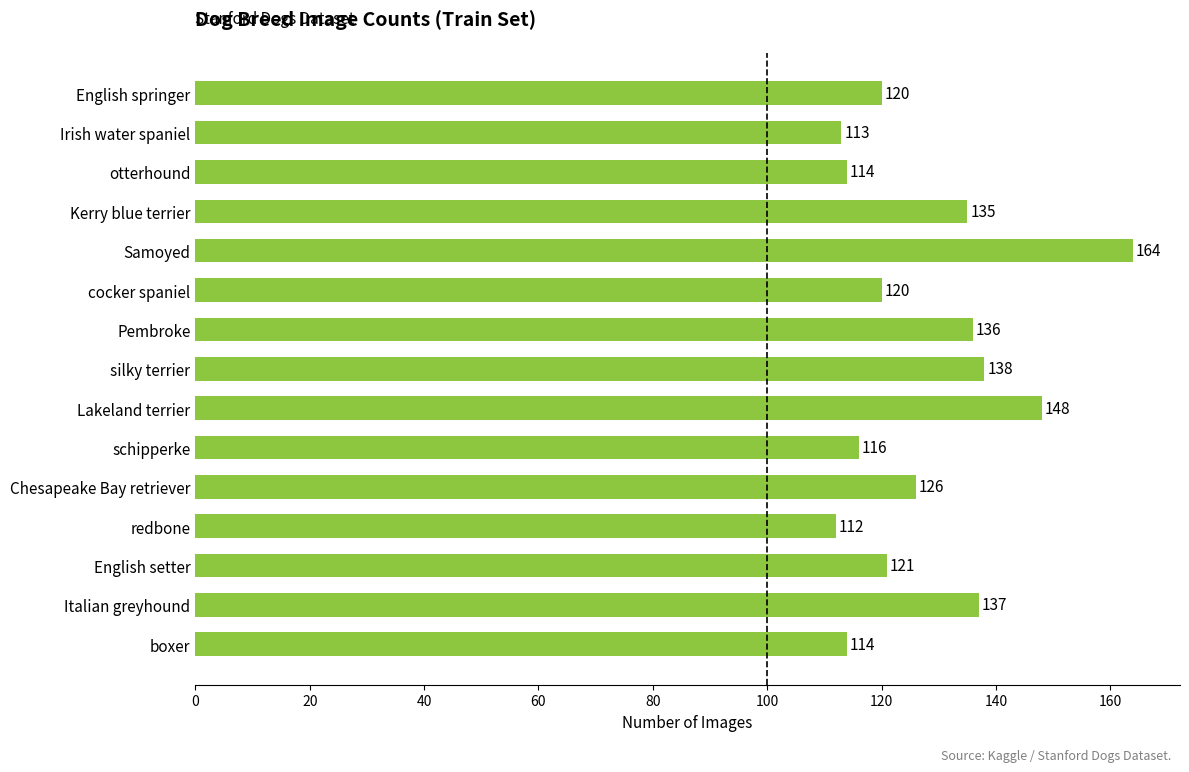

Reading bottom to top, transcribe all the data shown in this chart.

114	137	121	112	126	116	148	138	136	120	164	135	114	113	120